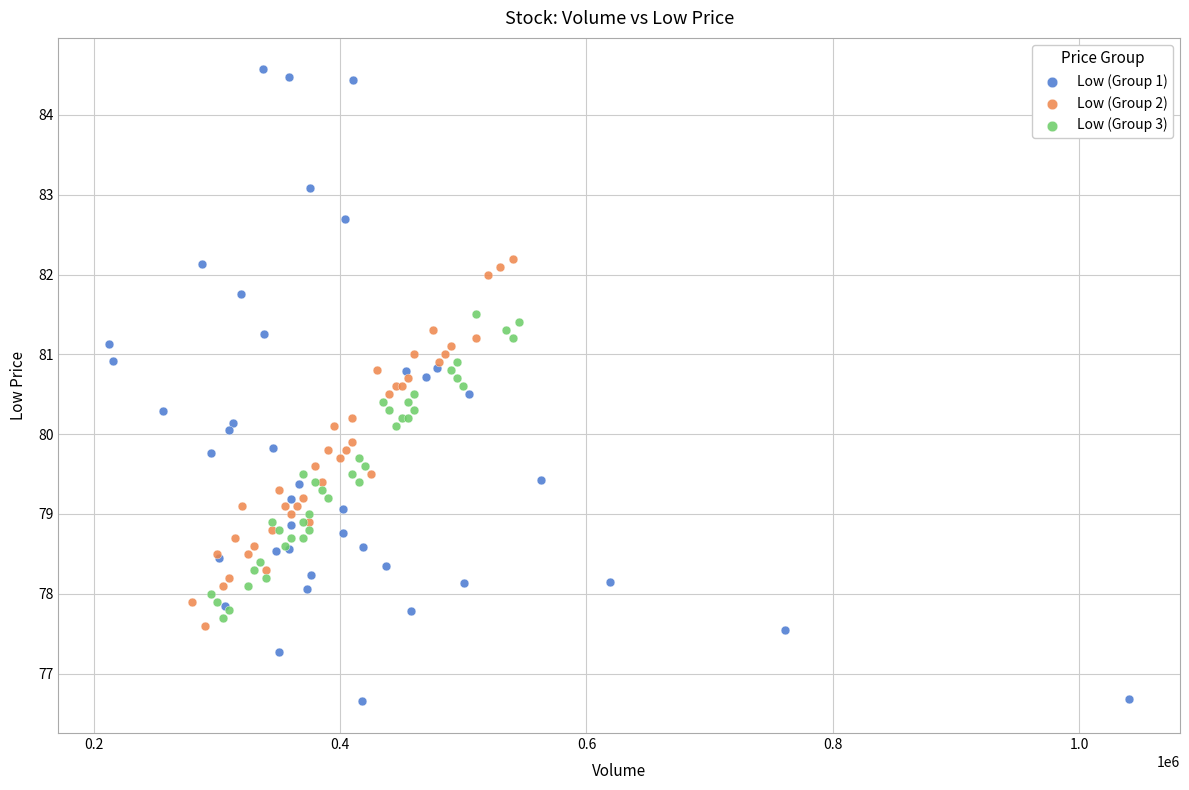

Which series has the largest Y range (max minus min)?

Low (Group 1)